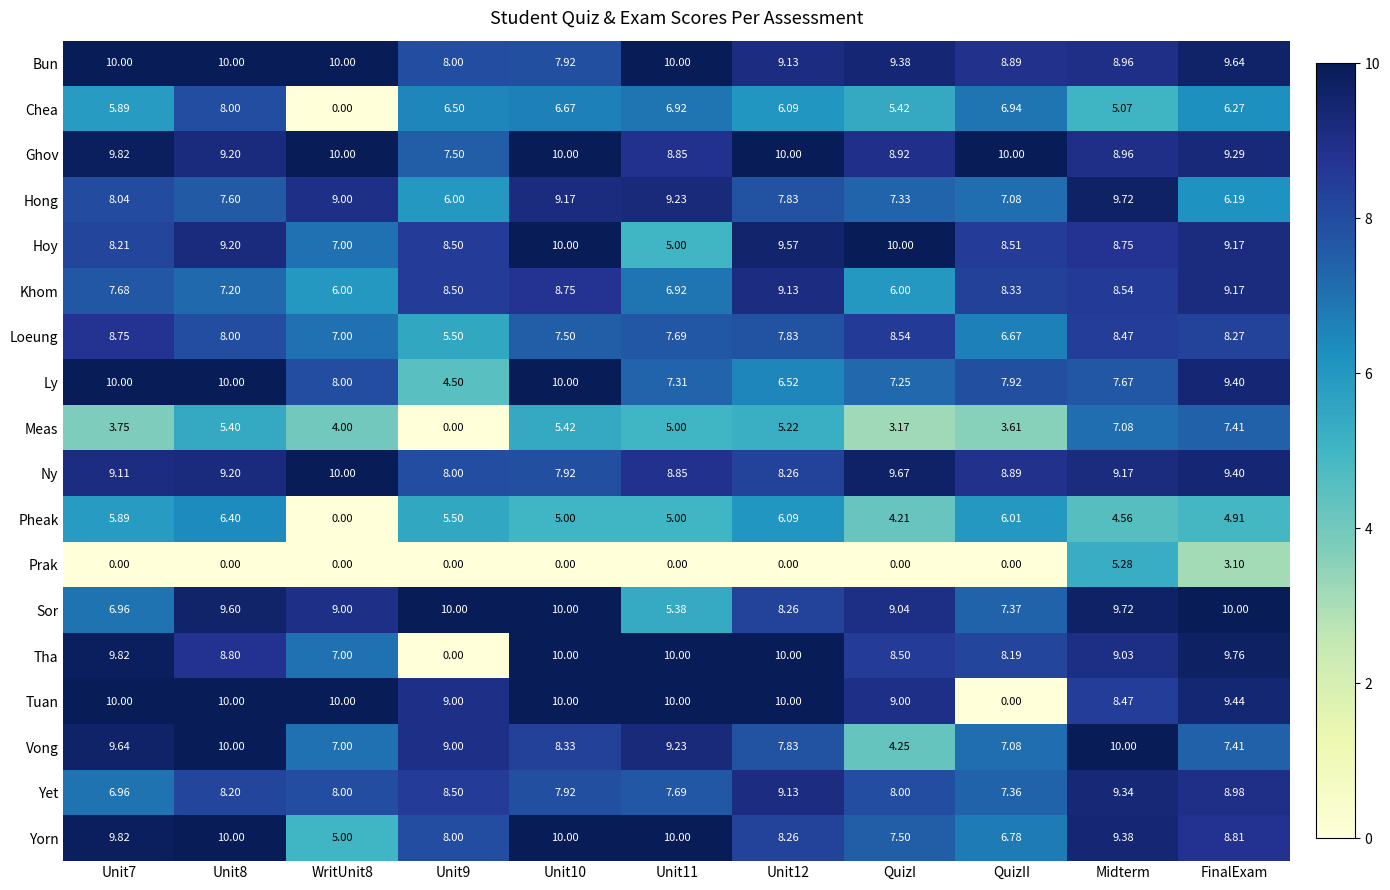

Which series has the largest total across all categories?

Ghov